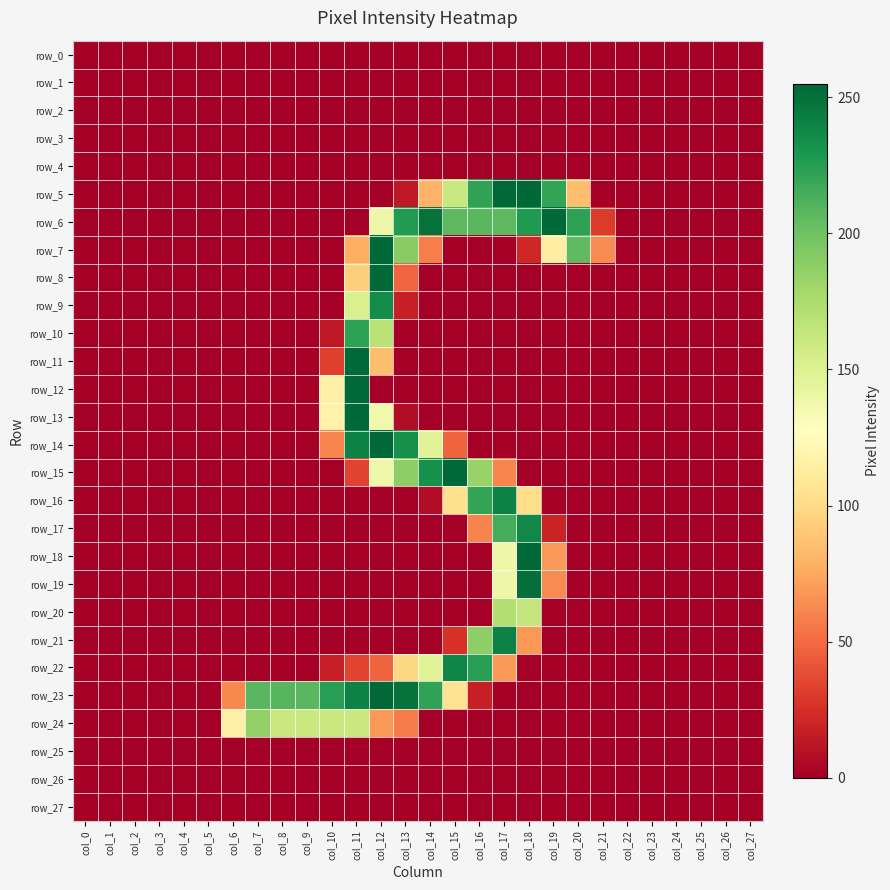

Reading right to left, list all the values displayed in this chart.

row_0: col_27=0	col_26=0	col_25=0	col_24=0	col_23=0	col_22=0	col_21=0	col_20=0	col_19=0	col_18=0	col_17=0	col_16=0	col_15=0	col_14=0	col_13=0	col_12=0	col_11=0	col_10=0	col_9=0	col_8=0	col_7=0	col_6=0	col_5=0	col_4=0	col_3=0	col_2=0	col_1=0	col_0=0
row_1: col_27=0	col_26=0	col_25=0	col_24=0	col_23=0	col_22=0	col_21=0	col_20=0	col_19=0	col_18=0	col_17=0	col_16=0	col_15=0	col_14=0	col_13=0	col_12=0	col_11=0	col_10=0	col_9=0	col_8=0	col_7=0	col_6=0	col_5=0	col_4=0	col_3=0	col_2=0	col_1=0	col_0=0
row_2: col_27=0	col_26=0	col_25=0	col_24=0	col_23=0	col_22=0	col_21=0	col_20=0	col_19=0	col_18=0	col_17=0	col_16=0	col_15=0	col_14=0	col_13=0	col_12=0	col_11=0	col_10=0	col_9=0	col_8=0	col_7=0	col_6=0	col_5=0	col_4=0	col_3=0	col_2=0	col_1=0	col_0=0
row_3: col_27=0	col_26=0	col_25=0	col_24=0	col_23=0	col_22=0	col_21=0	col_20=0	col_19=0	col_18=0	col_17=0	col_16=0	col_15=0	col_14=0	col_13=0	col_12=0	col_11=0	col_10=0	col_9=0	col_8=0	col_7=0	col_6=0	col_5=0	col_4=0	col_3=0	col_2=0	col_1=0	col_0=0
row_4: col_27=0	col_26=0	col_25=0	col_24=0	col_23=0	col_22=0	col_21=0	col_20=0	col_19=0	col_18=0	col_17=0	col_16=0	col_15=0	col_14=0	col_13=0	col_12=0	col_11=0	col_10=0	col_9=0	col_8=0	col_7=0	col_6=0	col_5=0	col_4=0	col_3=0	col_2=0	col_1=0	col_0=0
row_5: col_27=0	col_26=0	col_25=0	col_24=0	col_23=0	col_22=0	col_21=0	col_20=85	col_19=221	col_18=255	col_17=254	col_16=222	col_15=162	col_14=79	col_13=13	col_12=0	col_11=0	col_10=0	col_9=0	col_8=0	col_7=0	col_6=0	col_5=0	col_4=0	col_3=0	col_2=0	col_1=0	col_0=0
row_6: col_27=0	col_26=0	col_25=0	col_24=0	col_23=0	col_22=0	col_21=30	col_20=223	col_19=254	col_18=228	col_17=207	col_16=208	col_15=207	col_14=249	col_13=227	col_12=139	col_11=0	col_10=0	col_9=0	col_8=0	col_7=0	col_6=0	col_5=0	col_4=0	col_3=0	col_2=0	col_1=0	col_0=0
row_7: col_27=0	col_26=0	col_25=0	col_24=0	col_23=0	col_22=0	col_21=63	col_20=206	col_19=114	col_18=21	col_17=0	col_16=0	col_15=0	col_14=58	col_13=190	col_12=254	col_11=77	col_10=0	col_9=0	col_8=0	col_7=0	col_6=0	col_5=0	col_4=0	col_3=0	col_2=0	col_1=0	col_0=0
row_8: col_27=0	col_26=0	col_25=0	col_24=0	col_23=0	col_22=0	col_21=0	col_20=0	col_19=0	col_18=0	col_17=0	col_16=0	col_15=0	col_14=0	col_13=48	col_12=254	col_11=93	col_10=0	col_9=0	col_8=0	col_7=0	col_6=0	col_5=0	col_4=0	col_3=0	col_2=0	col_1=0	col_0=0
row_9: col_27=0	col_26=0	col_25=0	col_24=0	col_23=0	col_22=0	col_21=0	col_20=0	col_19=0	col_18=0	col_17=0	col_16=0	col_15=0	col_14=0	col_13=17	col_12=236	col_11=152	col_10=0	col_9=0	col_8=0	col_7=0	col_6=0	col_5=0	col_4=0	col_3=0	col_2=0	col_1=0	col_0=0
row_10: col_27=0	col_26=0	col_25=0	col_24=0	col_23=0	col_22=0	col_21=0	col_20=0	col_19=0	col_18=0	col_17=0	col_16=0	col_15=0	col_14=0	col_13=0	col_12=168	col_11=223	col_10=13	col_9=0	col_8=0	col_7=0	col_6=0	col_5=0	col_4=0	col_3=0	col_2=0	col_1=0	col_0=0
row_11: col_27=0	col_26=0	col_25=0	col_24=0	col_23=0	col_22=0	col_21=0	col_20=0	col_19=0	col_18=0	col_17=0	col_16=0	col_15=0	col_14=0	col_13=0	col_12=85	col_11=254	col_10=32	col_9=0	col_8=0	col_7=0	col_6=0	col_5=0	col_4=0	col_3=0	col_2=0	col_1=0	col_0=0
row_12: col_27=0	col_26=0	col_25=0	col_24=0	col_23=0	col_22=0	col_21=0	col_20=0	col_19=0	col_18=0	col_17=0	col_16=0	col_15=0	col_14=0	col_13=0	col_12=0	col_11=254	col_10=116	col_9=0	col_8=0	col_7=0	col_6=0	col_5=0	col_4=0	col_3=0	col_2=0	col_1=0	col_0=0
row_13: col_27=0	col_26=0	col_25=0	col_24=0	col_23=0	col_22=0	col_21=0	col_20=0	col_19=0	col_18=0	col_17=0	col_16=0	col_15=0	col_14=0	col_13=7	col_12=137	col_11=254	col_10=117	col_9=0	col_8=0	col_7=0	col_6=0	col_5=0	col_4=0	col_3=0	col_2=0	col_1=0	col_0=0
row_14: col_27=0	col_26=0	col_25=0	col_24=0	col_23=0	col_22=0	col_21=0	col_20=0	col_19=0	col_18=0	col_17=0	col_16=0	col_15=47	col_14=147	col_13=233	col_12=254	col_11=241	col_10=61	col_9=0	col_8=0	col_7=0	col_6=0	col_5=0	col_4=0	col_3=0	col_2=0	col_1=0	col_0=0
row_15: col_27=0	col_26=0	col_25=0	col_24=0	col_23=0	col_22=0	col_21=0	col_20=0	col_19=0	col_18=0	col_17=61	col_16=184	col_15=254	col_14=233	col_13=188	col_12=138	col_11=34	col_10=0	col_9=0	col_8=0	col_7=0	col_6=0	col_5=0	col_4=0	col_3=0	col_2=0	col_1=0	col_0=0
row_16: col_27=0	col_26=0	col_25=0	col_24=0	col_23=0	col_22=0	col_21=0	col_20=0	col_19=0	col_18=101	col_17=241	col_16=221	col_15=103	col_14=7	col_13=0	col_12=0	col_11=0	col_10=0	col_9=0	col_8=0	col_7=0	col_6=0	col_5=0	col_4=0	col_3=0	col_2=0	col_1=0	col_0=0
row_17: col_27=0	col_26=0	col_25=0	col_24=0	col_23=0	col_22=0	col_21=0	col_20=0	col_19=19	col_18=238	col_17=215	col_16=60	col_15=0	col_14=0	col_13=0	col_12=0	col_11=0	col_10=0	col_9=0	col_8=0	col_7=0	col_6=0	col_5=0	col_4=0	col_3=0	col_2=0	col_1=0	col_0=0
row_18: col_27=0	col_26=0	col_25=0	col_24=0	col_23=0	col_22=0	col_21=0	col_20=0	col_19=69	col_18=254	col_17=139	col_16=0	col_15=0	col_14=0	col_13=0	col_12=0	col_11=0	col_10=0	col_9=0	col_8=0	col_7=0	col_6=0	col_5=0	col_4=0	col_3=0	col_2=0	col_1=0	col_0=0
row_19: col_27=0	col_26=0	col_25=0	col_24=0	col_23=0	col_22=0	col_21=0	col_20=0	col_19=63	col_18=251	col_17=139	col_16=0	col_15=0	col_14=0	col_13=0	col_12=0	col_11=0	col_10=0	col_9=0	col_8=0	col_7=0	col_6=0	col_5=0	col_4=0	col_3=0	col_2=0	col_1=0	col_0=0
row_20: col_27=0	col_26=0	col_25=0	col_24=0	col_23=0	col_22=0	col_21=0	col_20=0	col_19=0	col_18=163	col_17=172	col_16=0	col_15=0	col_14=0	col_13=0	col_12=0	col_11=0	col_10=0	col_9=0	col_8=0	col_7=0	col_6=0	col_5=0	col_4=0	col_3=0	col_2=0	col_1=0	col_0=0
row_21: col_27=0	col_26=0	col_25=0	col_24=0	col_23=0	col_22=0	col_21=0	col_20=0	col_19=0	col_18=68	col_17=242	col_16=188	col_15=26	col_14=0	col_13=0	col_12=0	col_11=0	col_10=0	col_9=0	col_8=0	col_7=0	col_6=0	col_5=0	col_4=0	col_3=0	col_2=0	col_1=0	col_0=0
row_22: col_27=0	col_26=0	col_25=0	col_24=0	col_23=0	col_22=0	col_21=0	col_20=0	col_19=0	col_18=0	col_17=69	col_16=225	col_15=239	col_14=147	col_13=98	col_12=47	col_11=34	col_10=17	col_9=0	col_8=0	col_7=0	col_6=0	col_5=0	col_4=0	col_3=0	col_2=0	col_1=0	col_0=0
row_23: col_27=0	col_26=0	col_25=0	col_24=0	col_23=0	col_22=0	col_21=0	col_20=0	col_19=0	col_18=0	col_17=0	col_16=17	col_15=105	col_14=222	col_13=249	col_12=254	col_11=241	col_10=225	col_9=208	col_8=209	col_7=208	col_6=62	col_5=0	col_4=0	col_3=0	col_2=0	col_1=0	col_0=0
row_24: col_27=0	col_26=0	col_25=0	col_24=0	col_23=0	col_22=0	col_21=0	col_20=0	col_19=0	col_18=0	col_17=0	col_16=0	col_15=0	col_14=0	col_13=57	col_12=69	col_11=161	col_10=161	col_9=161	col_8=161	col_7=186	col_6=116	col_5=0	col_4=0	col_3=0	col_2=0	col_1=0	col_0=0
row_25: col_27=0	col_26=0	col_25=0	col_24=0	col_23=0	col_22=0	col_21=0	col_20=0	col_19=0	col_18=0	col_17=0	col_16=0	col_15=0	col_14=0	col_13=0	col_12=0	col_11=0	col_10=0	col_9=0	col_8=0	col_7=0	col_6=0	col_5=0	col_4=0	col_3=0	col_2=0	col_1=0	col_0=0
row_26: col_27=0	col_26=0	col_25=0	col_24=0	col_23=0	col_22=0	col_21=0	col_20=0	col_19=0	col_18=0	col_17=0	col_16=0	col_15=0	col_14=0	col_13=0	col_12=0	col_11=0	col_10=0	col_9=0	col_8=0	col_7=0	col_6=0	col_5=0	col_4=0	col_3=0	col_2=0	col_1=0	col_0=0
row_27: col_27=0	col_26=0	col_25=0	col_24=0	col_23=0	col_22=0	col_21=0	col_20=0	col_19=0	col_18=0	col_17=0	col_16=0	col_15=0	col_14=0	col_13=0	col_12=0	col_11=0	col_10=0	col_9=0	col_8=0	col_7=0	col_6=0	col_5=0	col_4=0	col_3=0	col_2=0	col_1=0	col_0=0